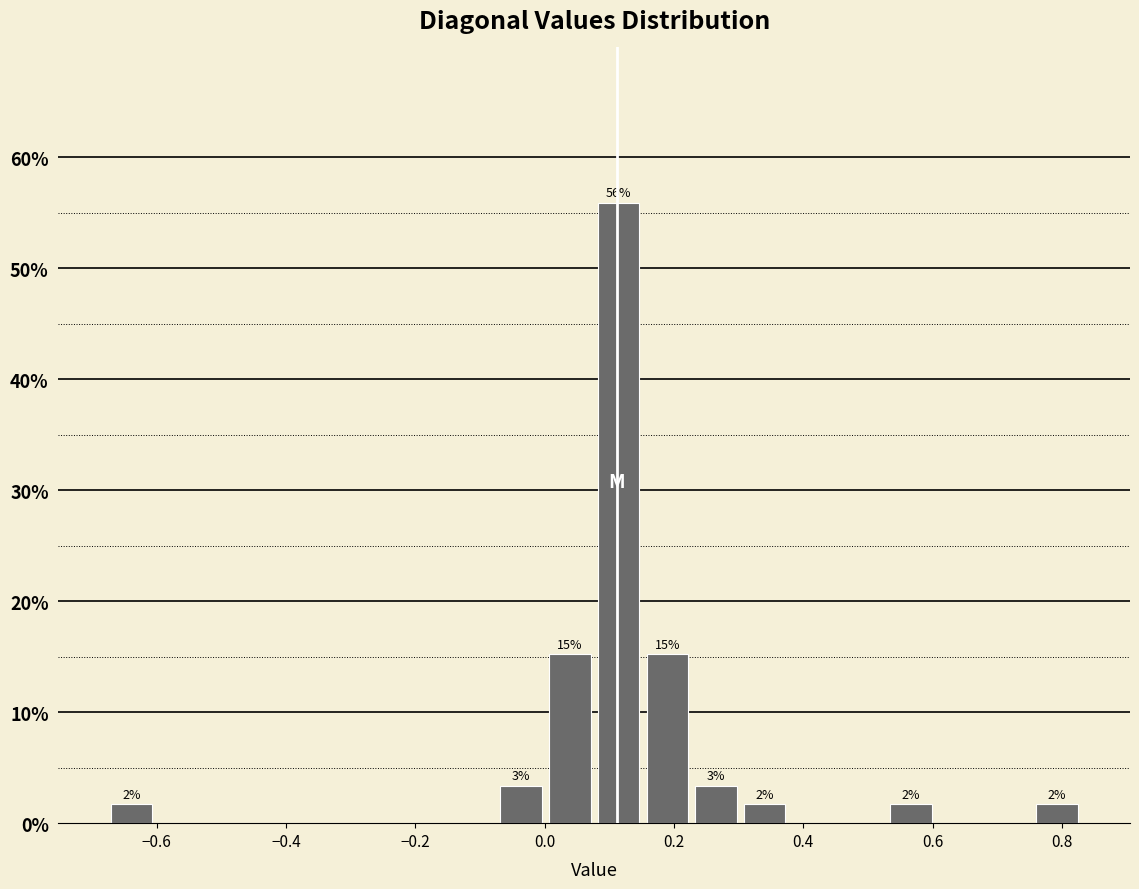

Around what value on the x-axis is the tallest bar? Give the approximate position of its centre, as read against the axis.

0.12